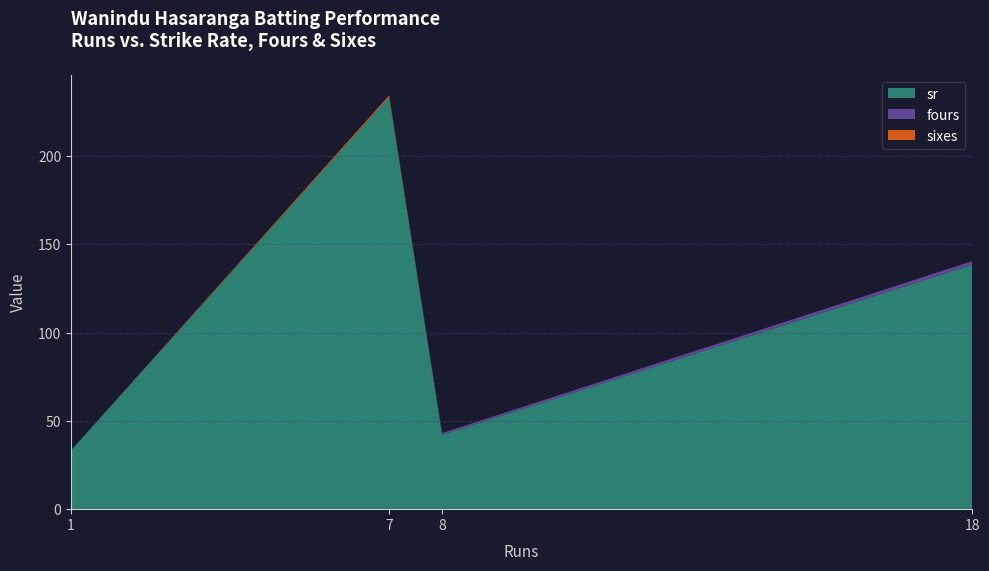

At which category is the sum across all series the highest?

7